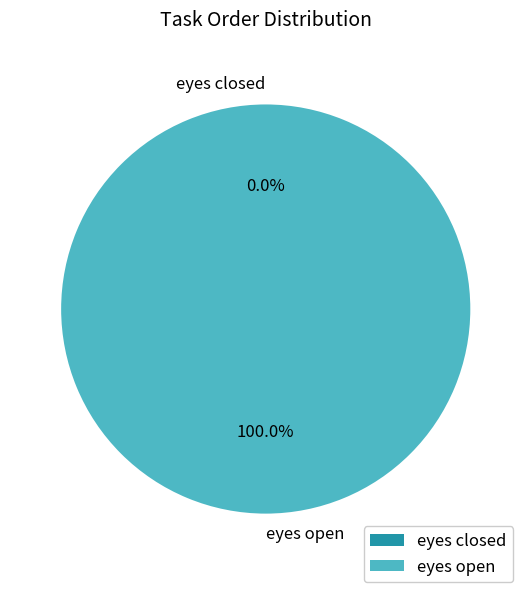

Which has a higher value, eyes open or eyes closed?

eyes open